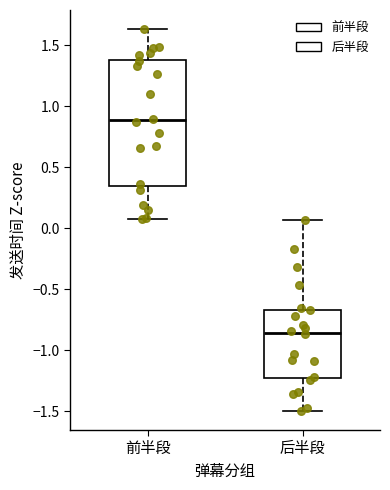

Comparing the boxes themselves (not the whiskers), which one is the tallest?

前半段